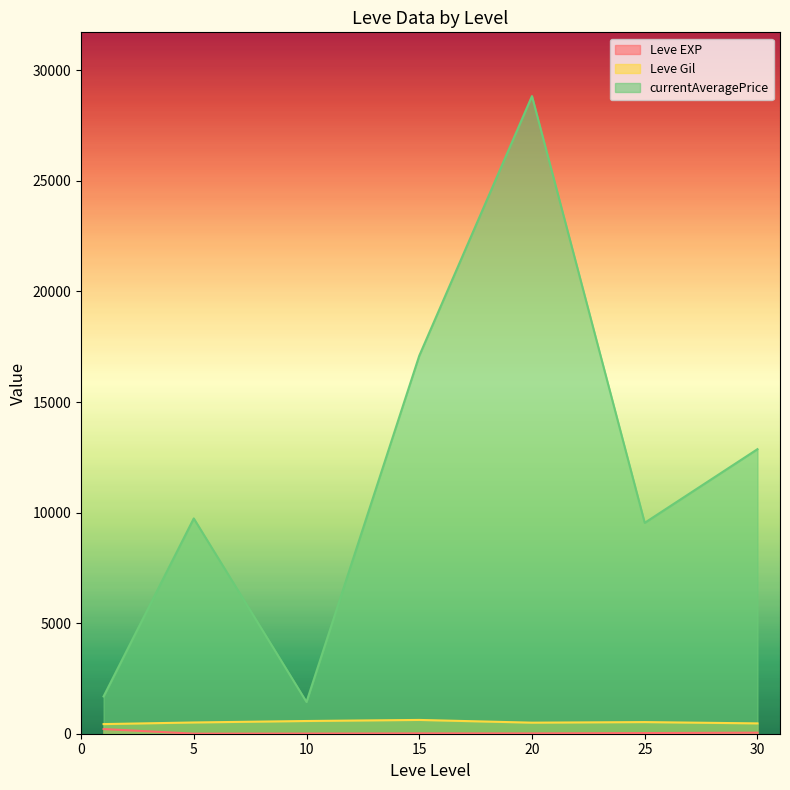

What is the average value of the Leve EXP series?

47